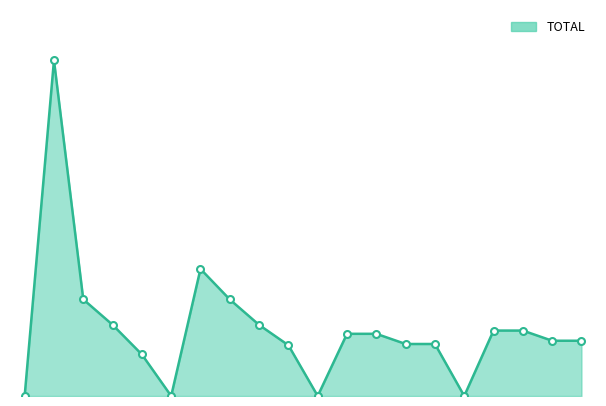

What is the difference between the maximum and minimum values?

2362.5